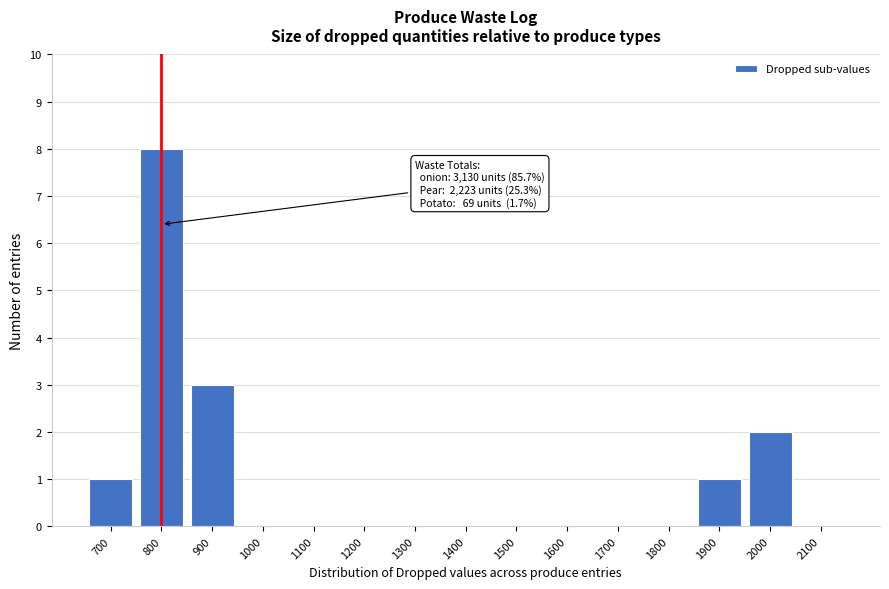

Reading right to left, list all the values displayed in this chart.

2100=0	2000=2	1900=1	1800=0	1700=0	1600=0	1500=0	1400=0	1300=0	1200=0	1100=0	1000=0	900=3	800=8	700=1